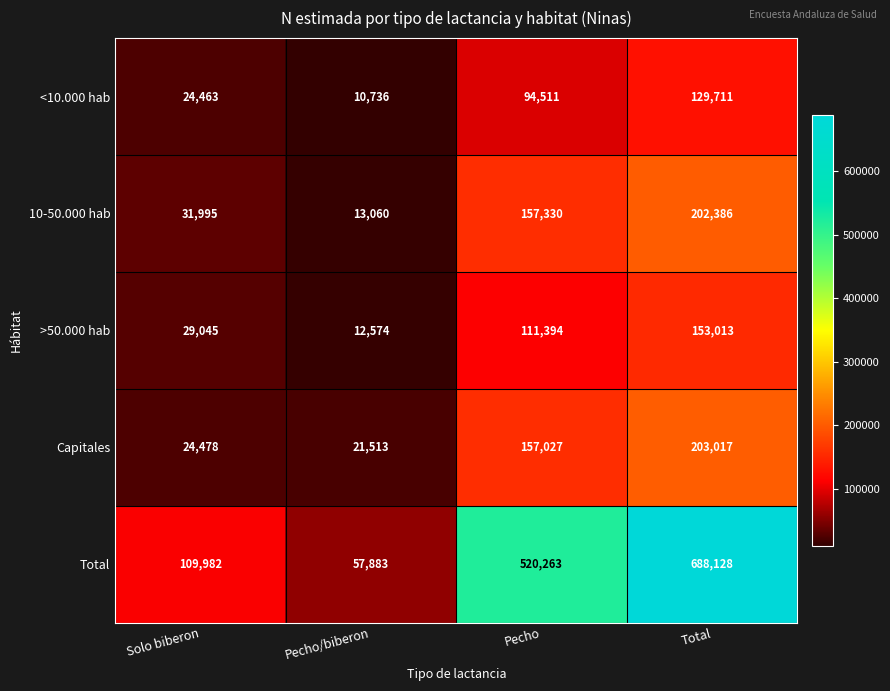

True or false: 10-50.000 hab has a value of 157330 at Pecho.

True